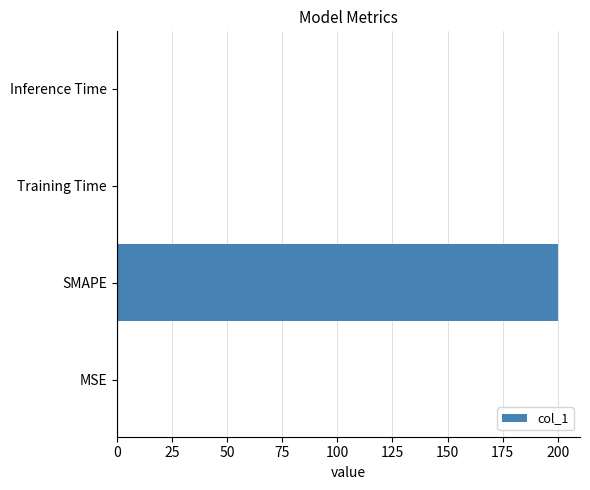

Which category has the highest value across all series?

SMAPE